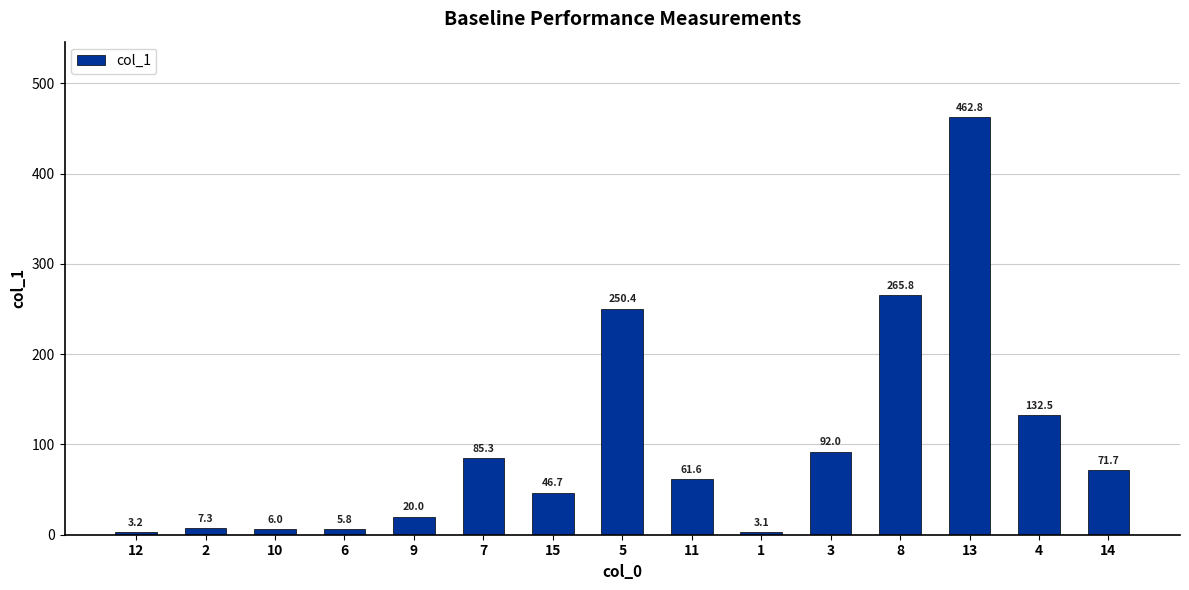

What is the label of the 12th bar from the right?

6